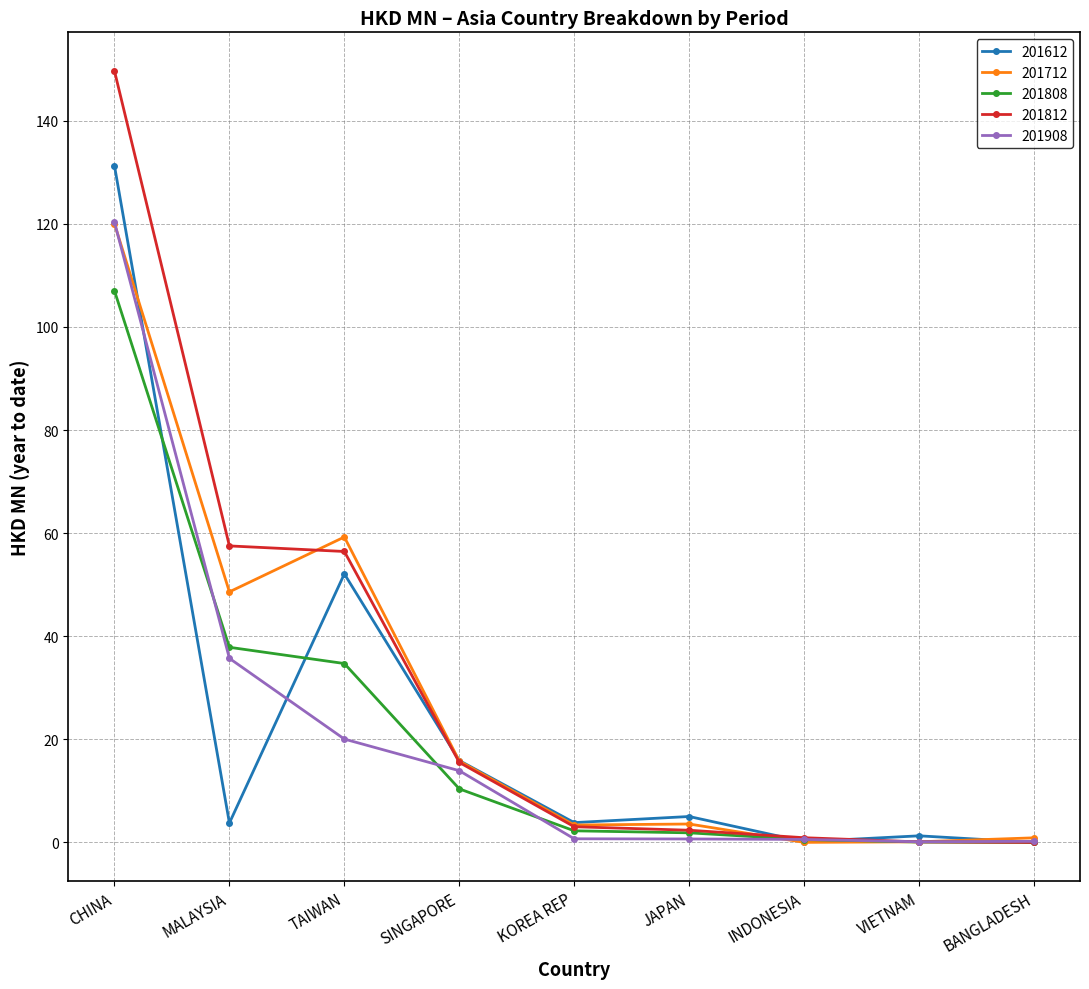

Where is the first local minimum for 201612?

MALAYSIA